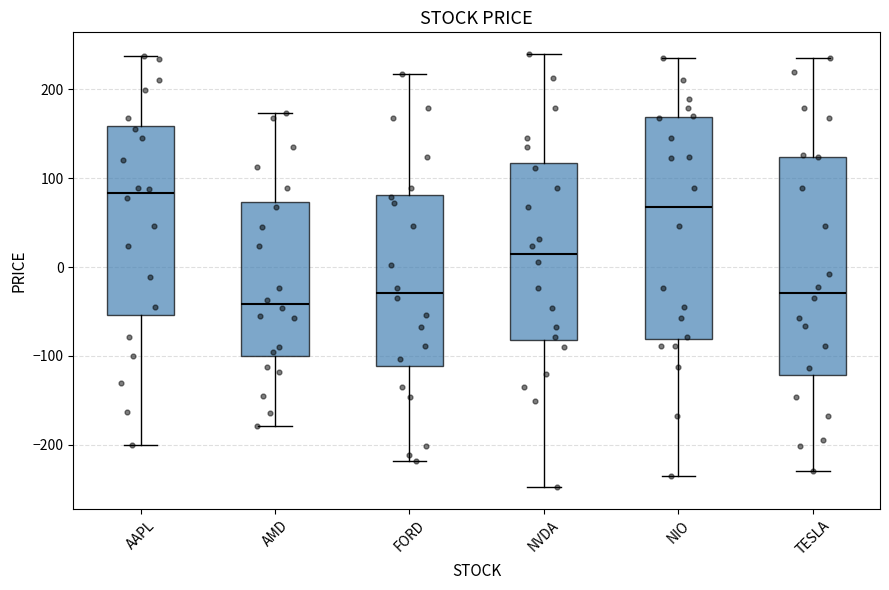

Reading left to right, transcribe this box plot: for each box, give where its median line is, the range the box spans, and where its two whiskers end, as read against the y-axis. The values are not printed on the chart, so give them approximately, as read against the axis.

AAPL: median 80, box -50 to 160, whiskers -200 to 240
AMD: median -40, box -100 to 70, whiskers -180 to 170
FORD: median -30, box -110 to 80, whiskers -220 to 220
NVDA: median 10, box -80 to 120, whiskers -250 to 240
NIO: median 70, box -80 to 170, whiskers -230 to 230
TESLA: median -30, box -120 to 120, whiskers -230 to 230